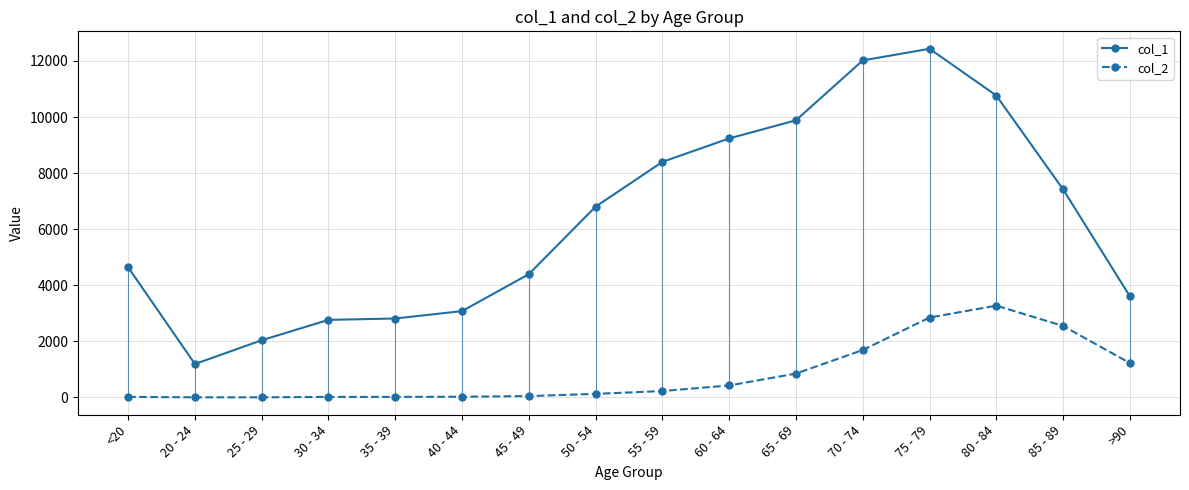

Which series has the largest total across all categories?

col_1